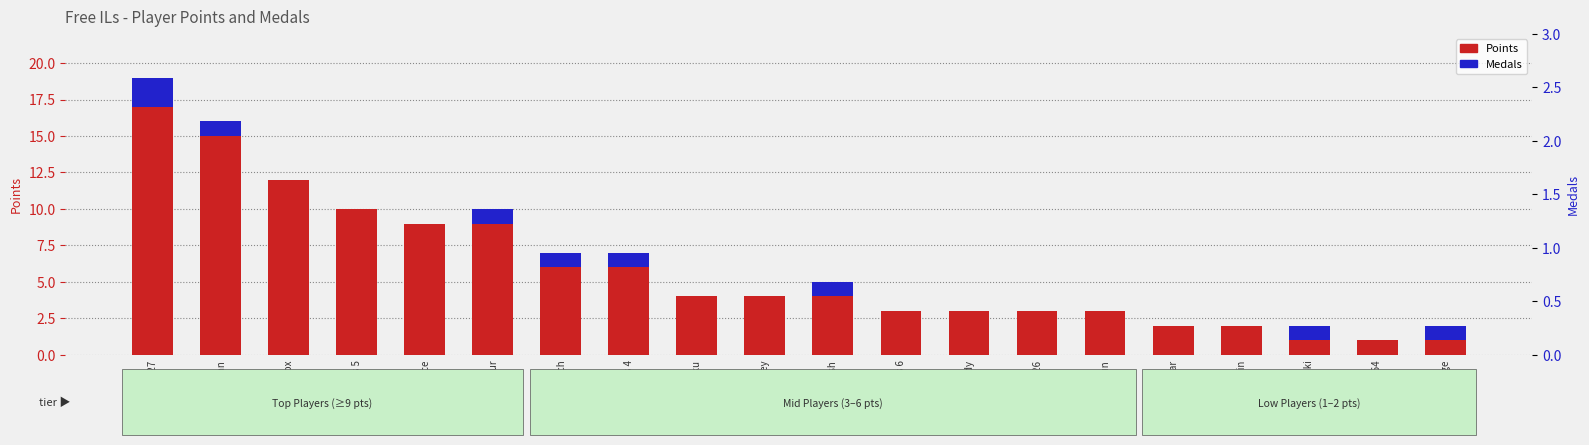

List the series in order of their peak value, lowest first.

Medals, Points